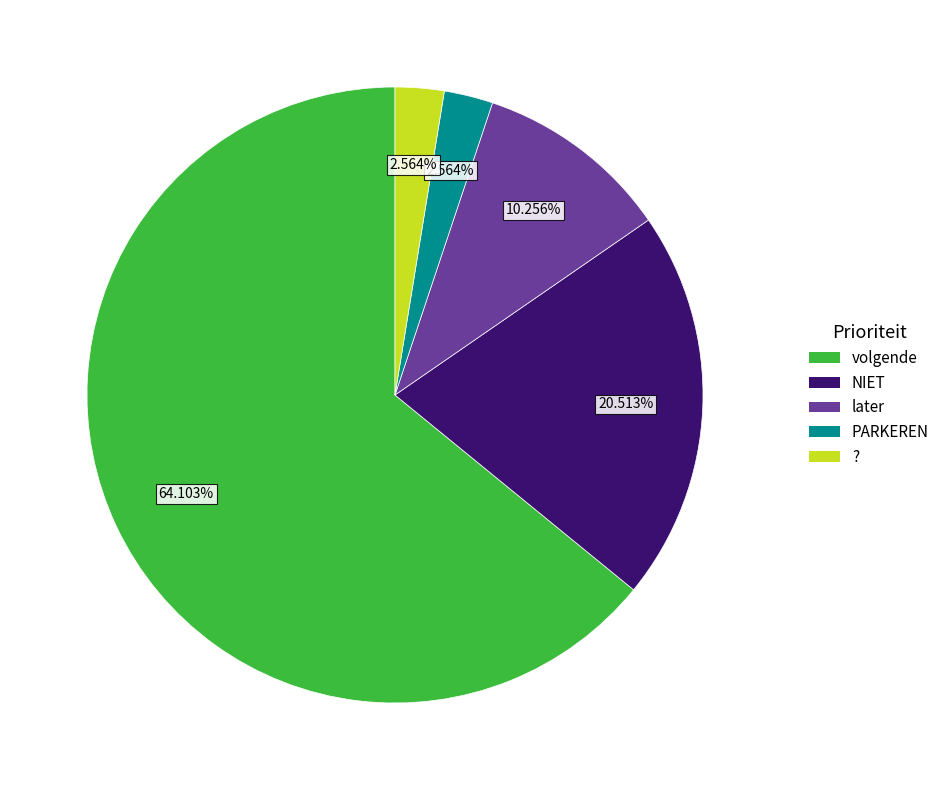

Is it true that volgende is 52% of the pie?

False